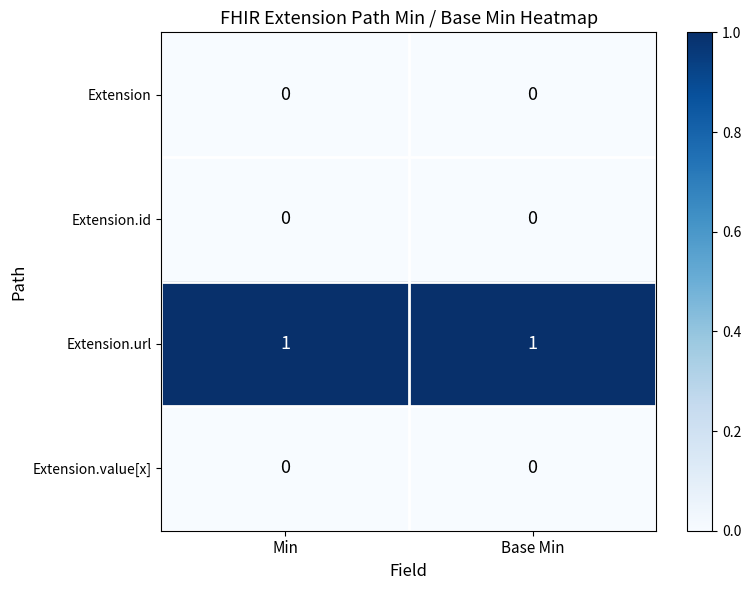

What is the spread (max minus min) of values at Base Min?

1